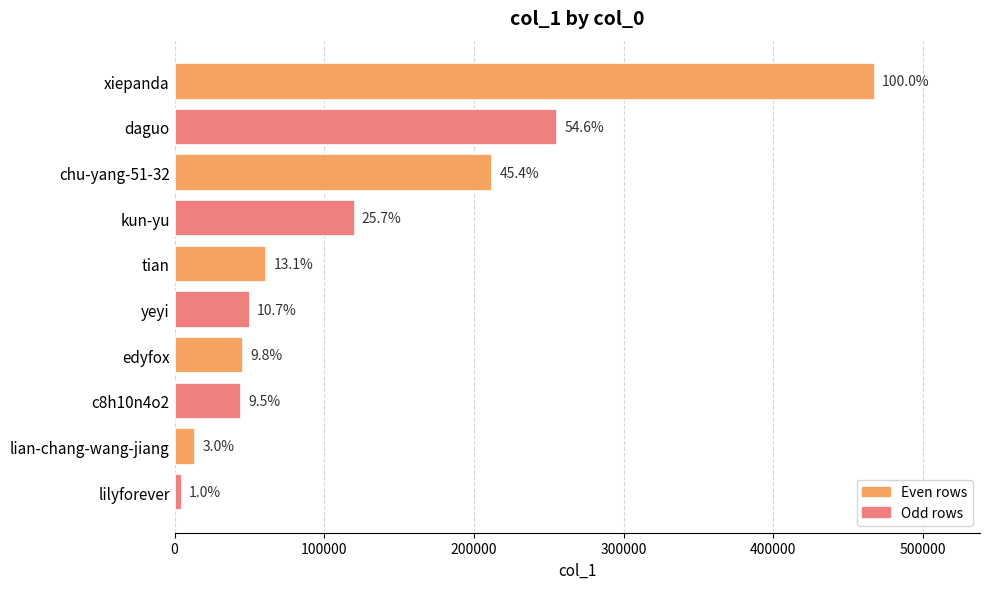

How many bars are there in total?

10